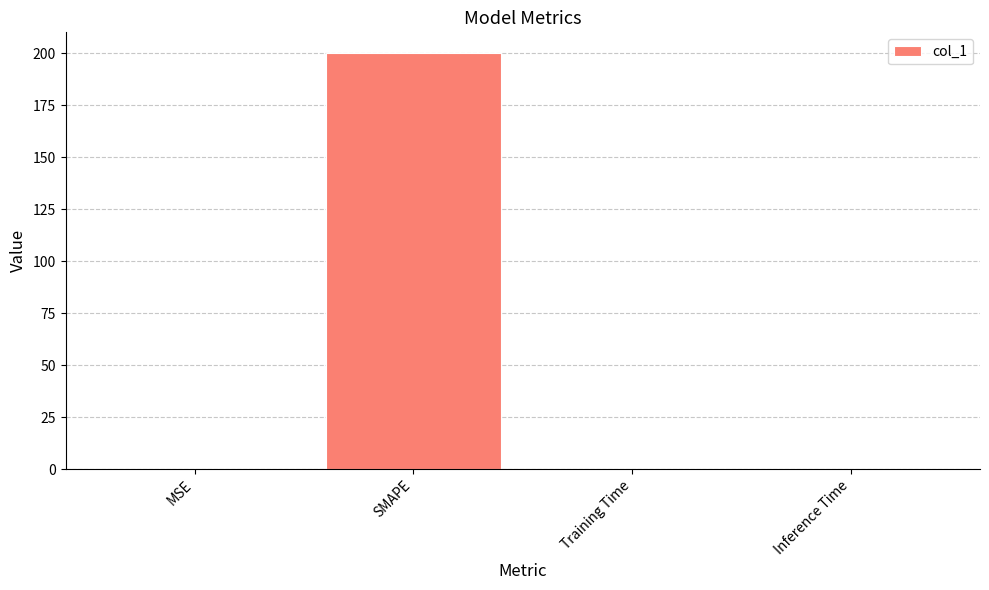

Which has a higher value, MSE or SMAPE?

SMAPE